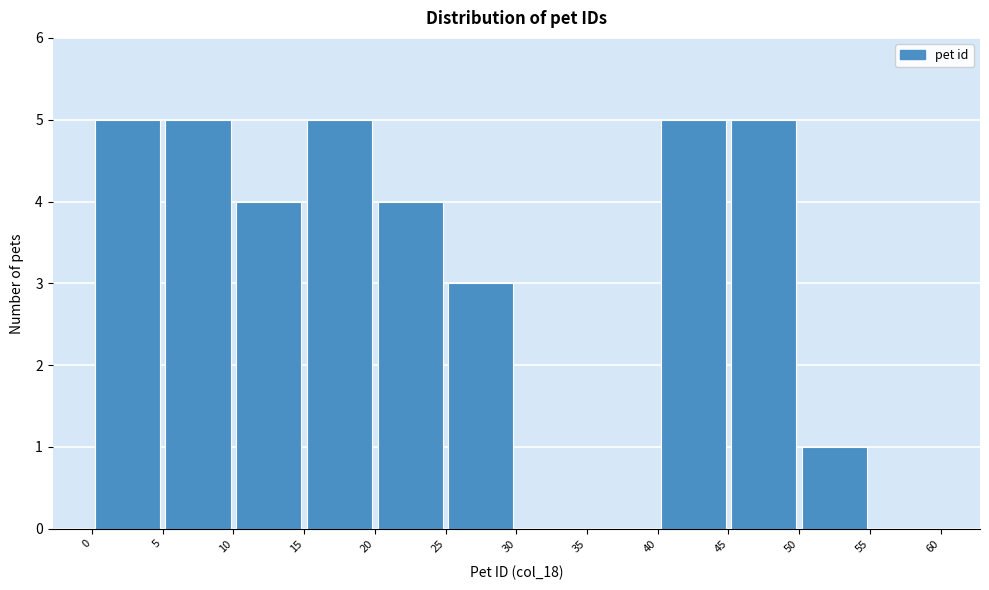

What is the height of the bar covering 0 to 5 on the x-axis? The values are not printed on the chart, so give them approximately, as read against the axis.

5